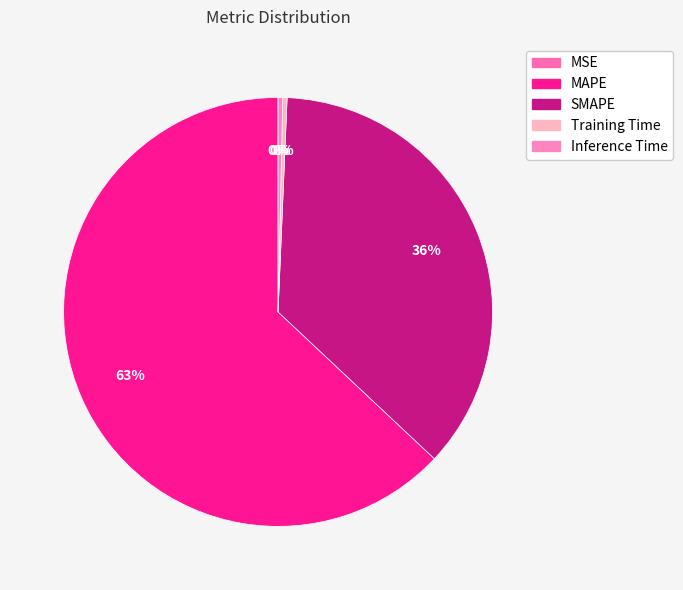

What is the total percentage of MSE and Training Time?

0.3%